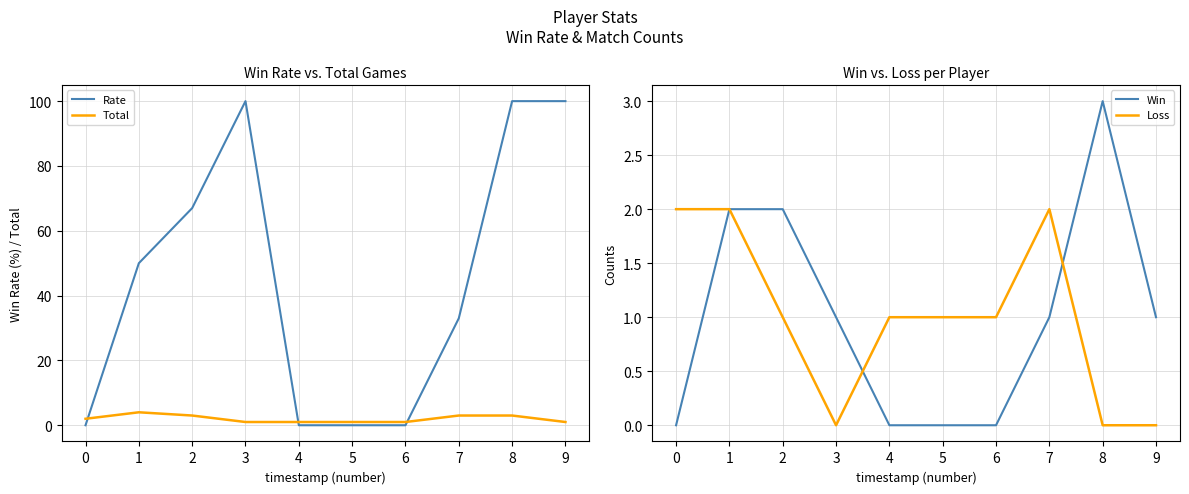

True or false: Rate has a value of 100 at 3.

True